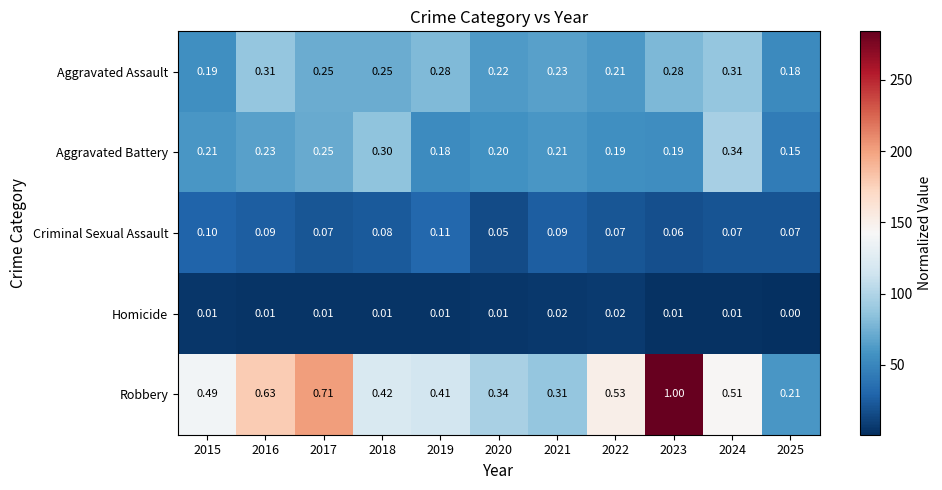

Which series has the largest total across all categories?

Robbery